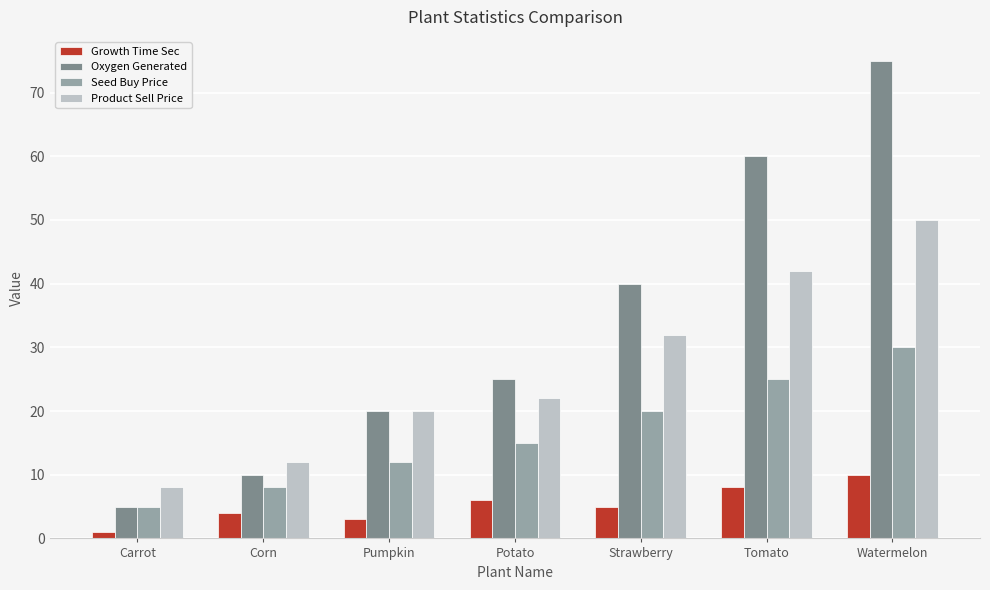

How many distinct data groups are displayed?

4